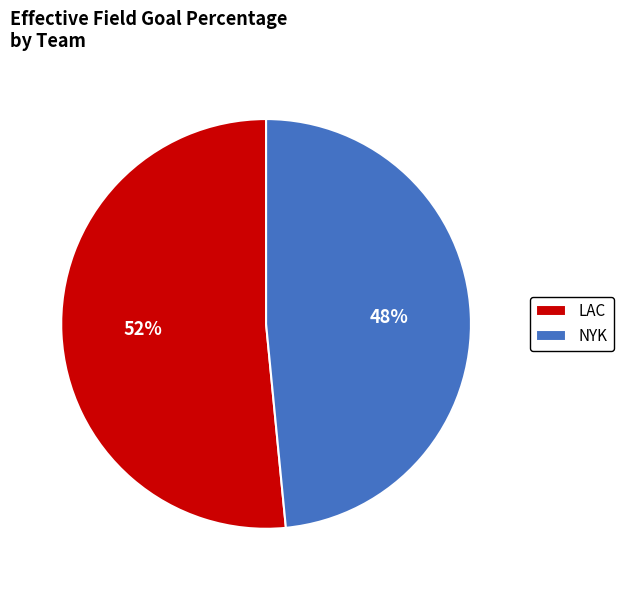

How many segments does this pie chart have?

2